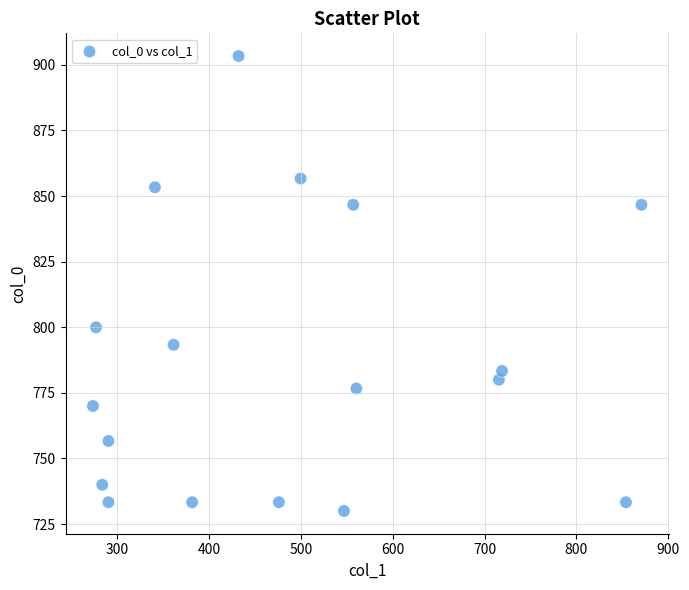

What is the range of X values (max minus min)?

597.4